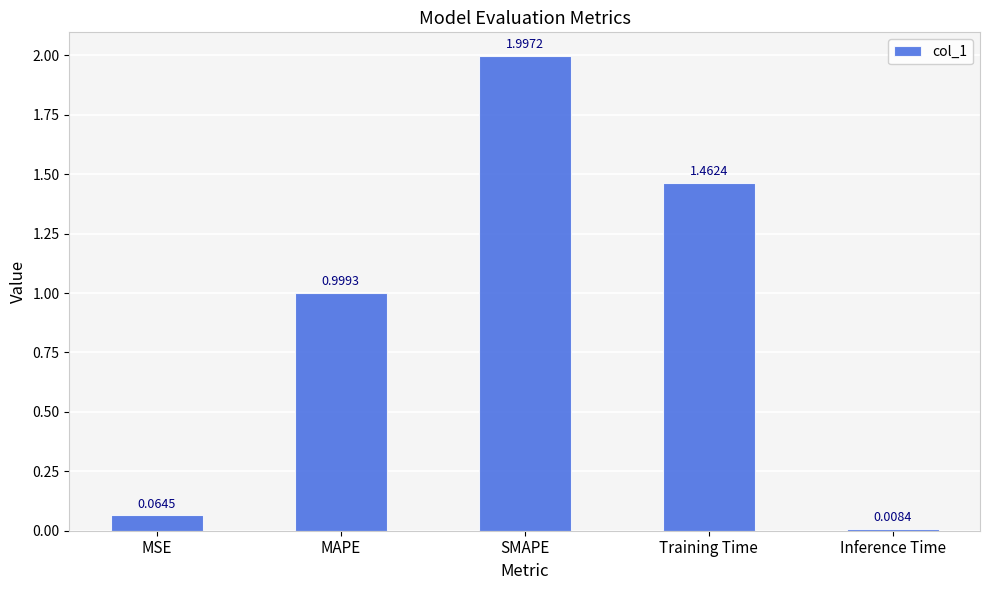

What is the change in value from SMAPE to Training Time?

-0.5